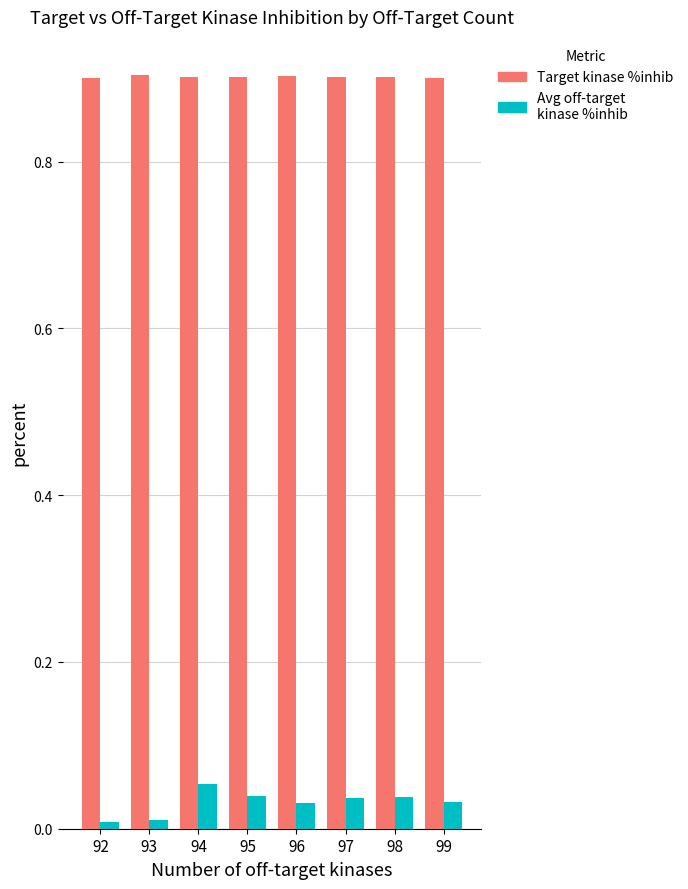

What is the total value across all series at 98?

0.9